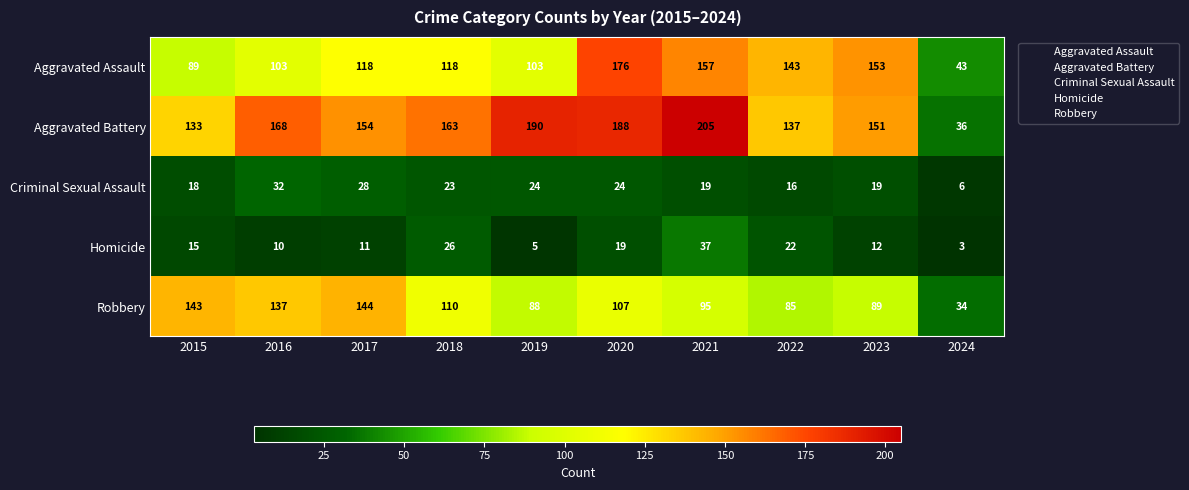

What is the total value across all series at 2017?

455